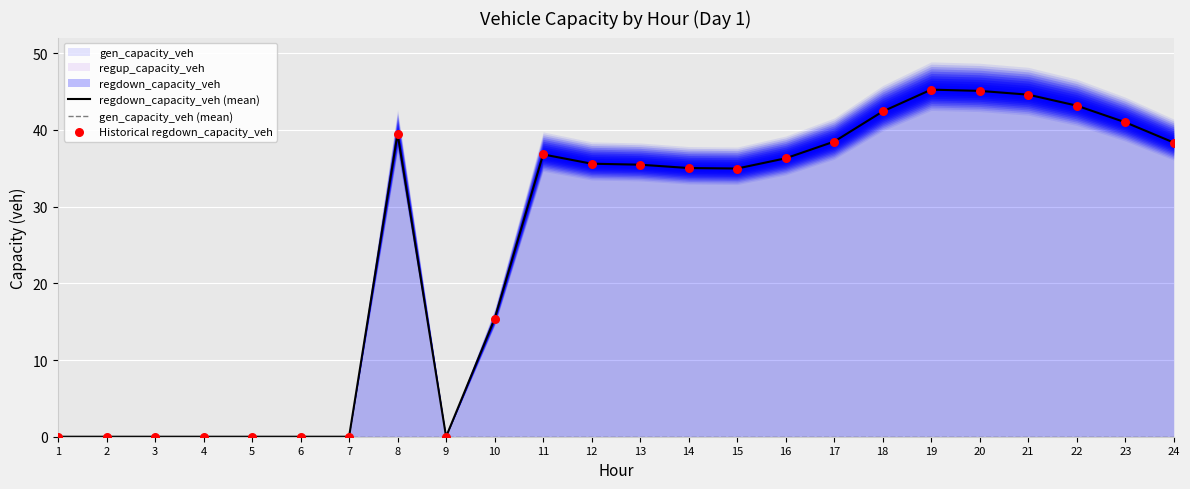

Is the value of Historical regdown_capacity_veh at 7 greater than the value of regdown_capacity_veh (mean) at 19?

No